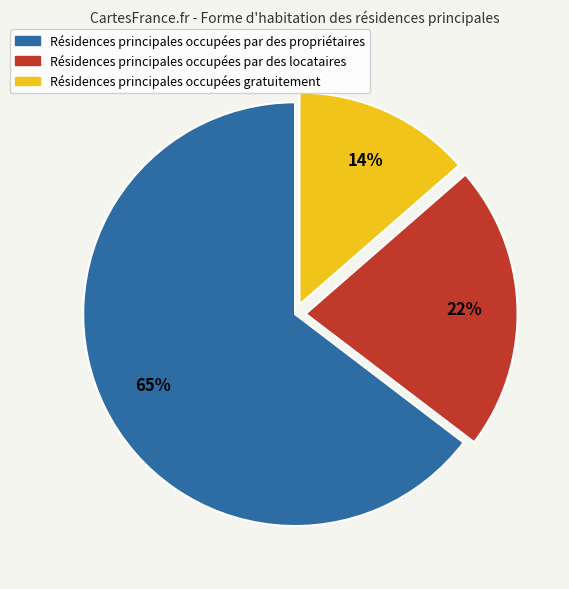

Does any single category account for the majority?

Yes